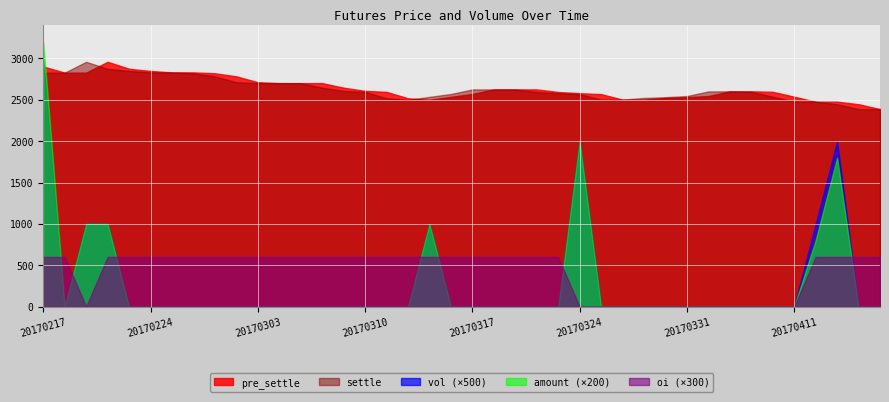

Where is oi nearest to the value 1?

20170217